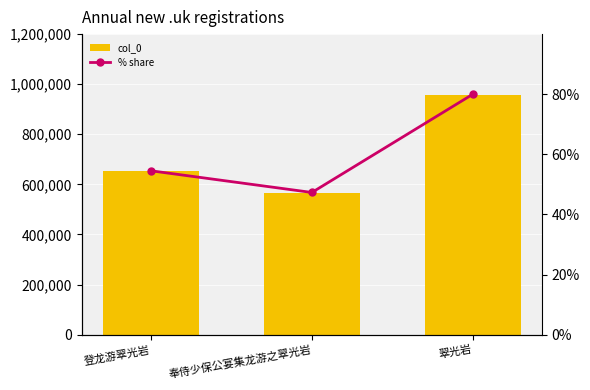

True or false: % share has a value of 0.5 at 奉侍少保公宴集龙游之翠光岩.

True